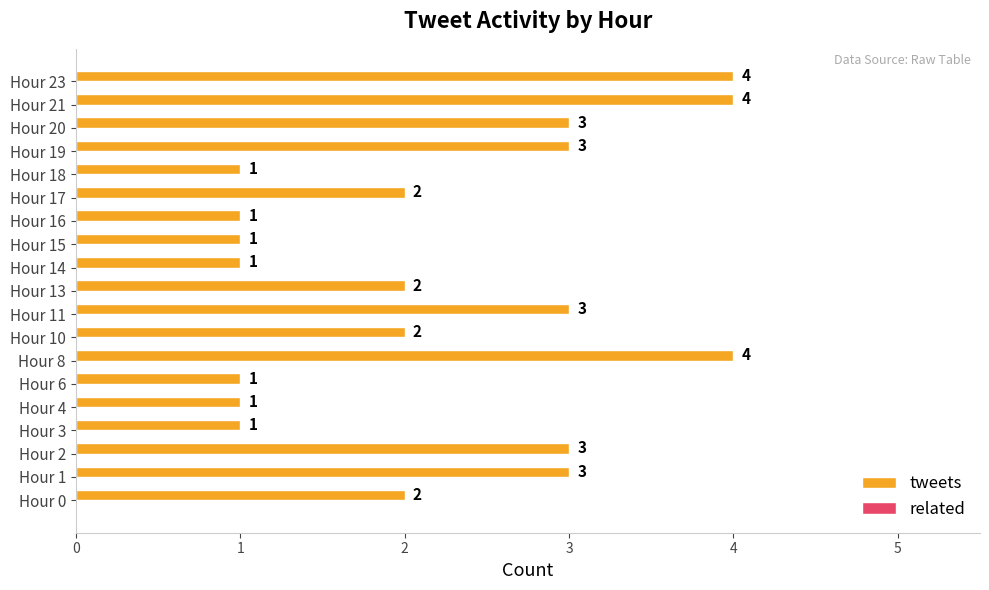

What is the difference between the maximum and second lowest values?

3